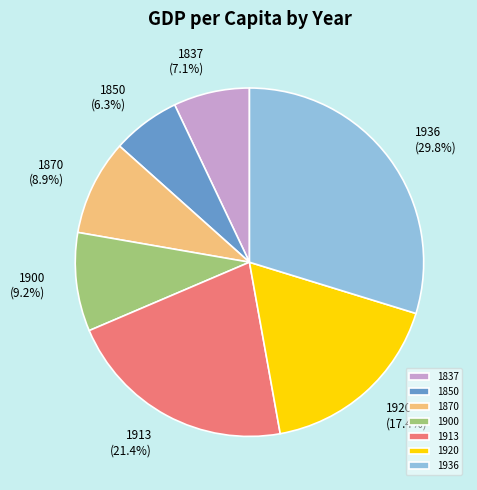

To the nearest percent, what is the difference between the largest and smallest slice percentages?

23%